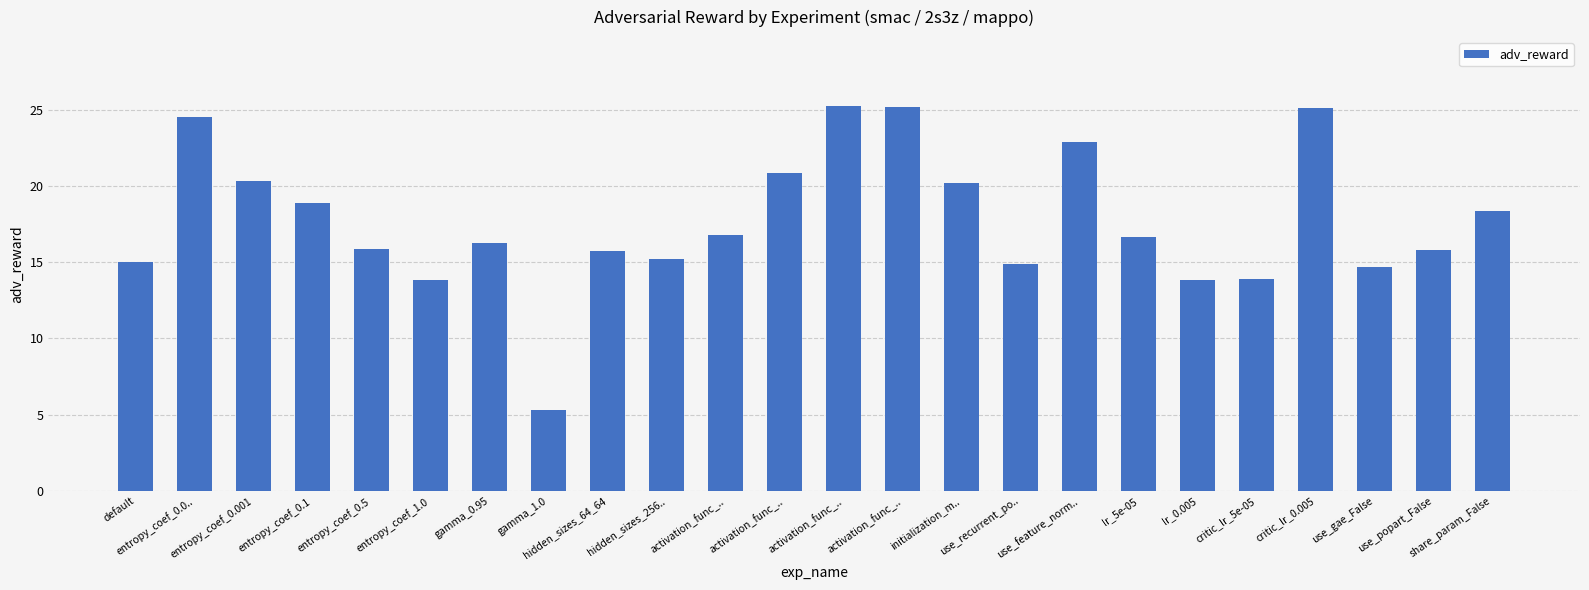

Does the chart contain any negative values?

No